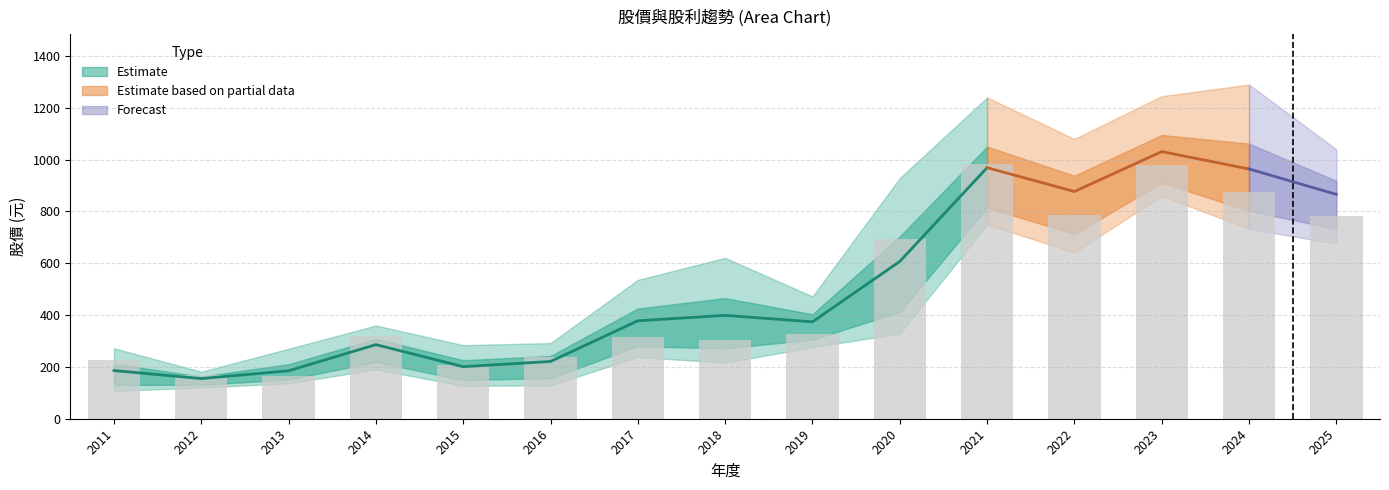

How many data points are less than 318?

7